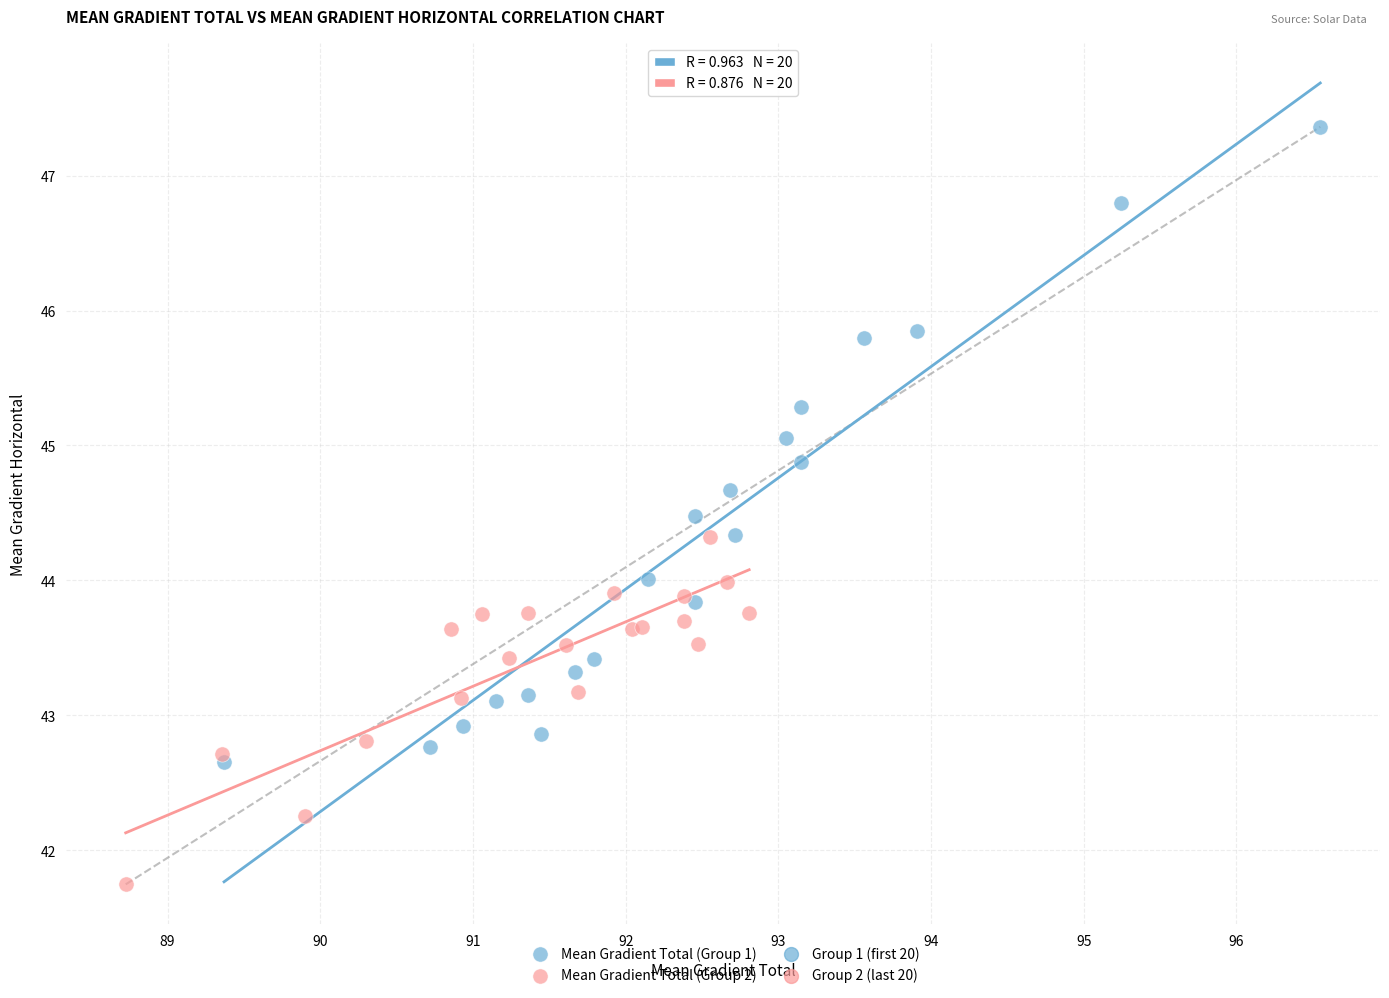

Which series reaches the minimum Y coordinate?

Mean Gradient Total (Group 2)